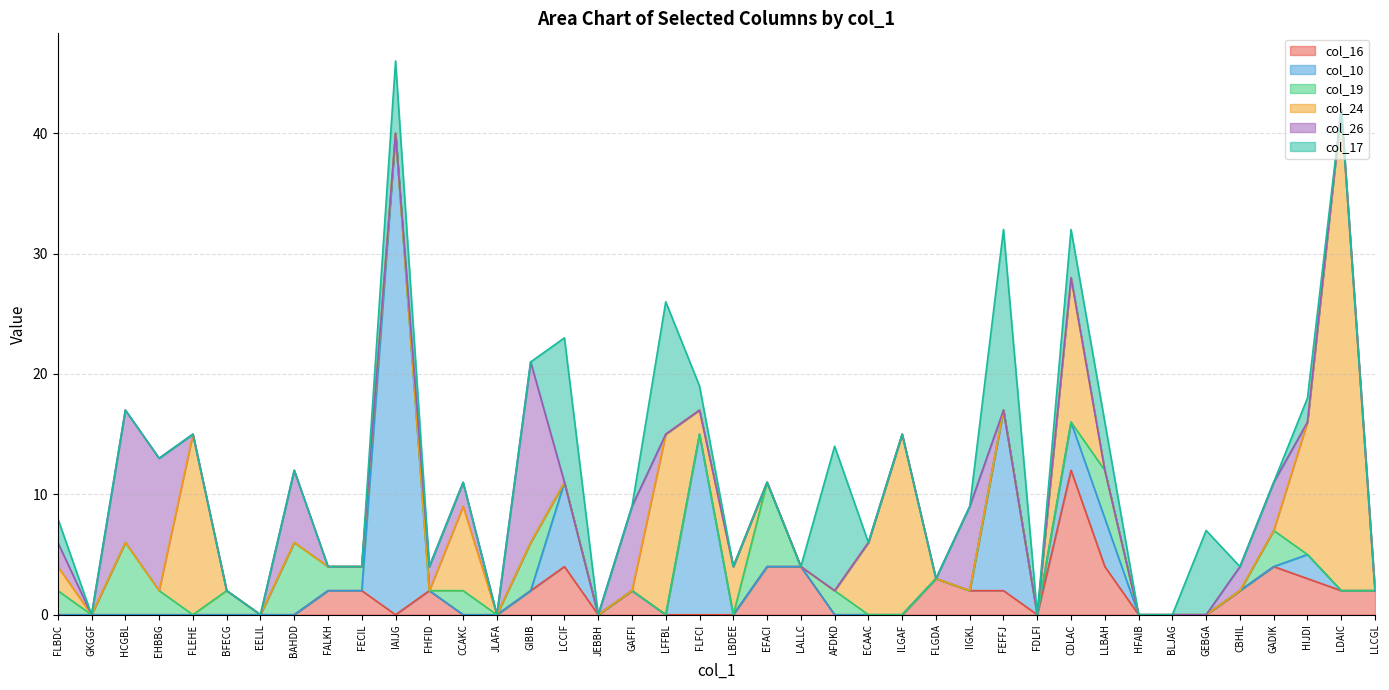

Which series changed the most between BFECG and AFDKD?

col_17